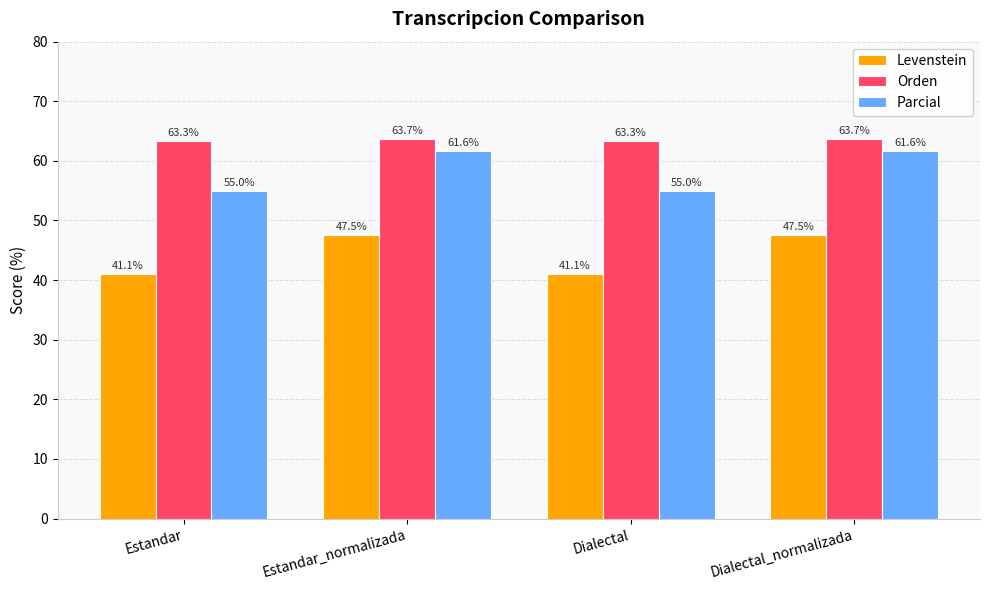

What is the label of the 4th bar from the right?

Estandar